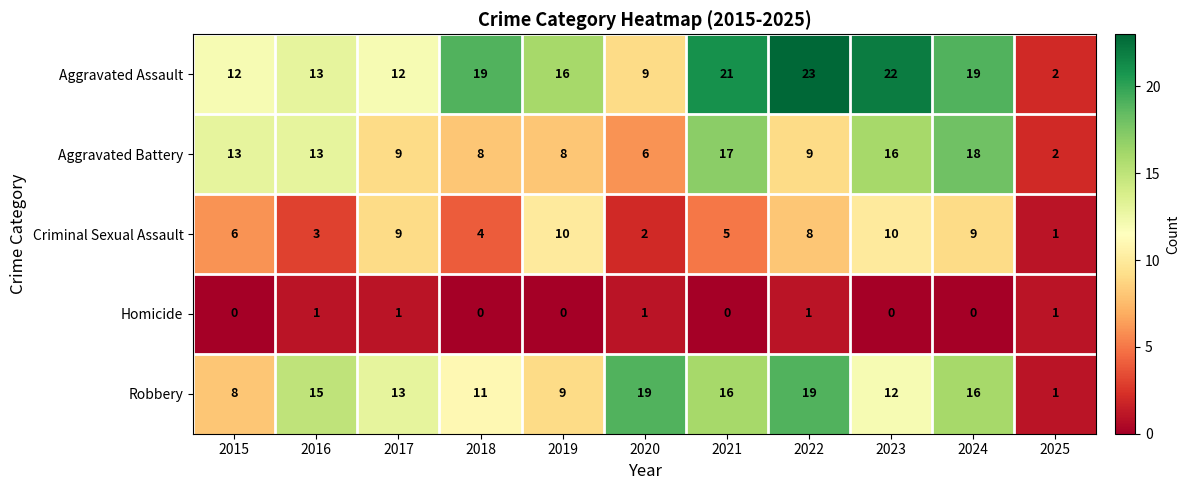

The Criminal Sexual Assault series shows 10 at 2019. True or false?

True